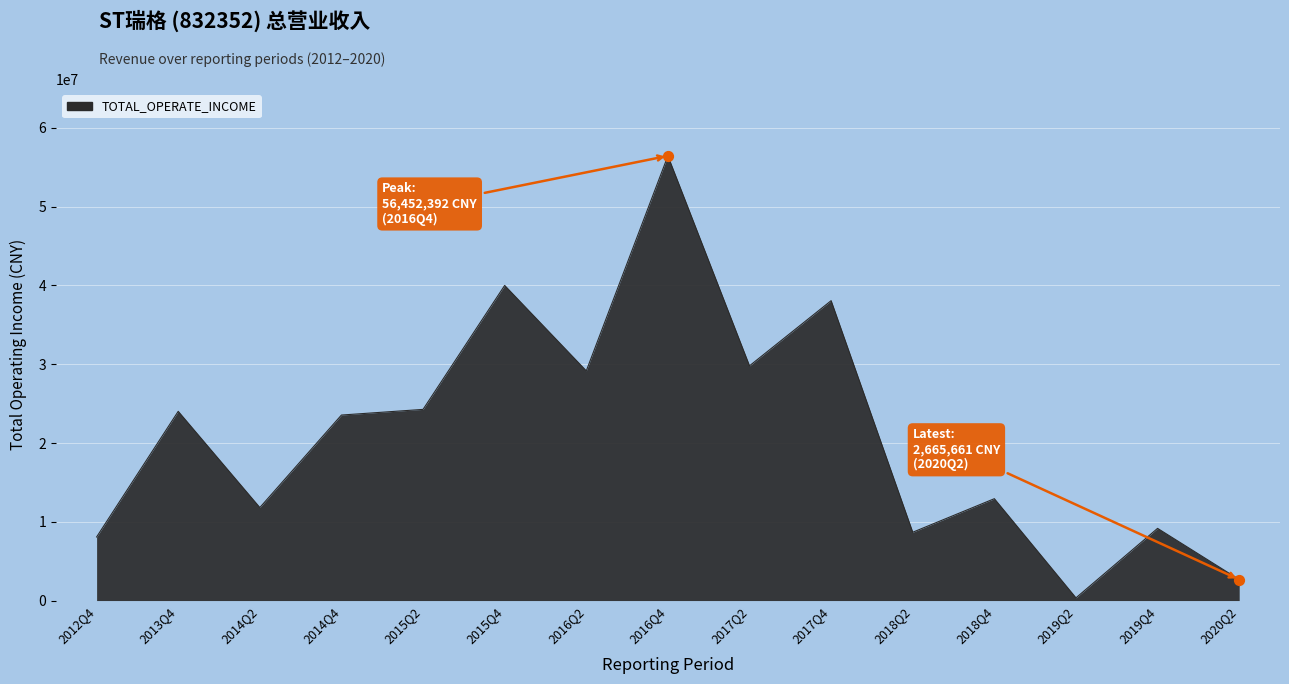

Approximately how many times larger is the value at 2015Q2 compared to 2017Q2?

0.8